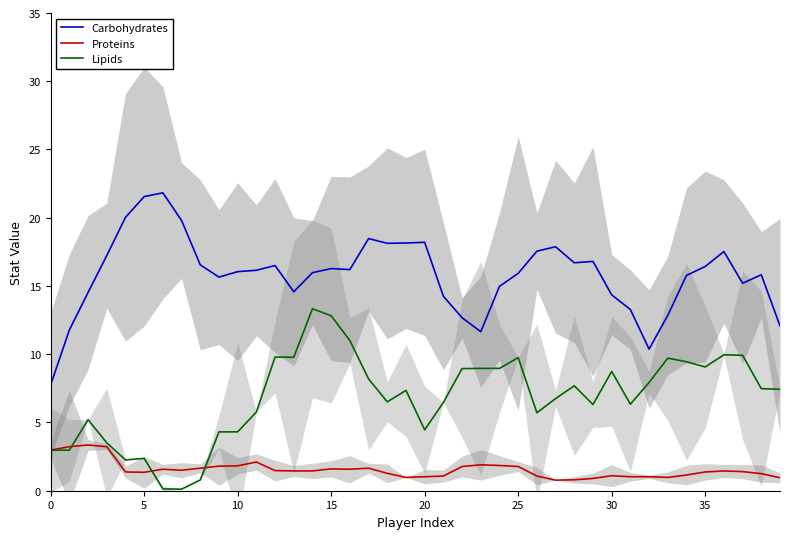

Between 14 and 25, which series saw the biggest shift?

Lipids